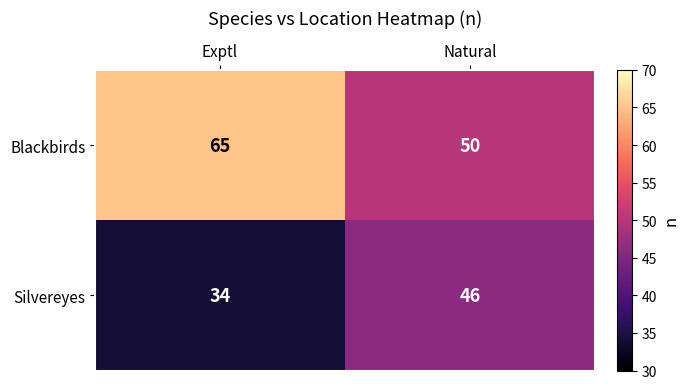

What is the difference between the maximum and minimum values in the Silvereyes series?

12